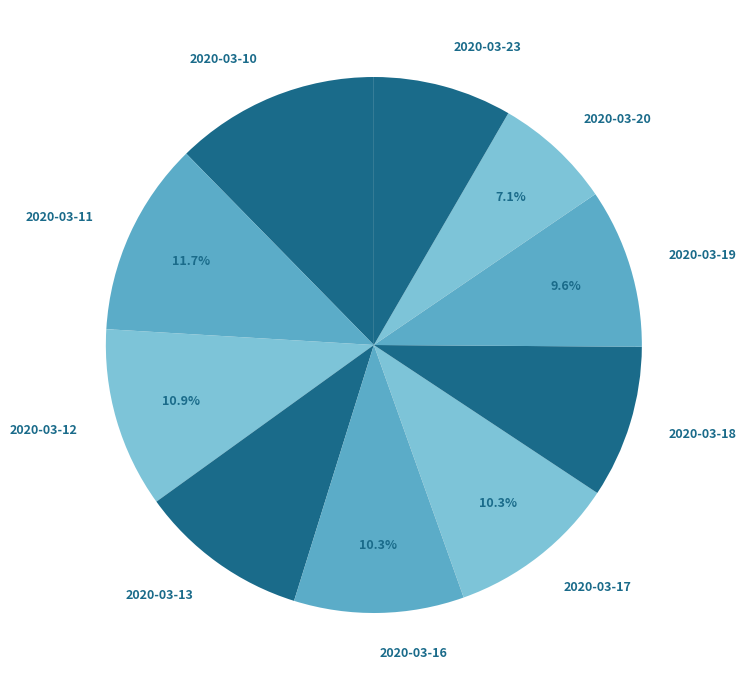

To the nearest percent, what percentage of the pie is 2020-03-19?

10%